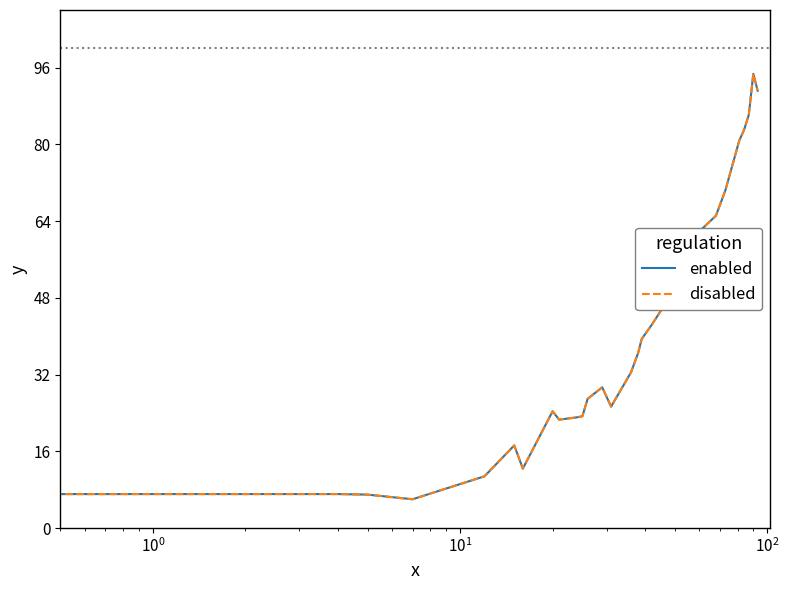

Does the chart have visible grid lines?

No